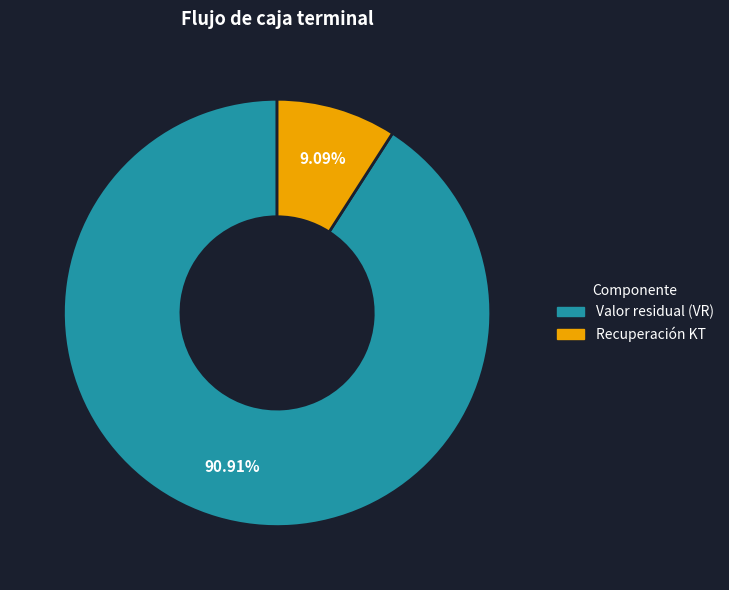

Does Valor residual (VR) account for over 50% of the chart?

Yes